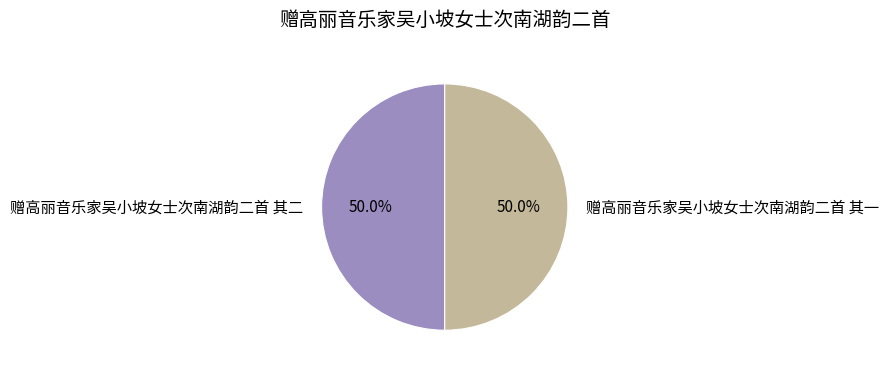

Is the sum of 赠高丽音乐家吴小坡女士次南湖韵二首 其二 and 赠高丽音乐家吴小坡女士次南湖韵二首 其一 greater than half?

Yes